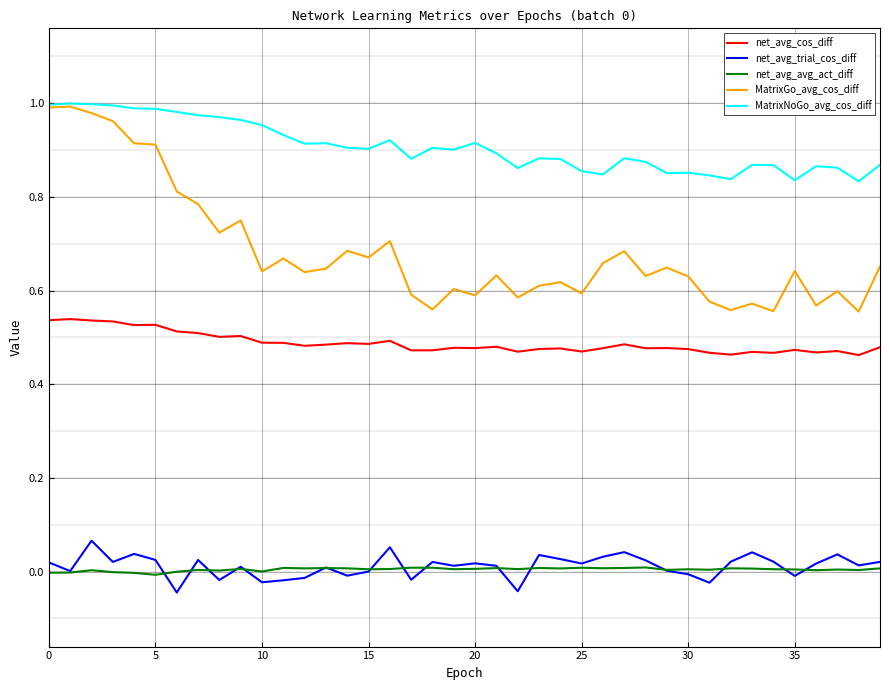

Which series has the largest range (max minus min)?

MatrixGo_avg_cos_diff